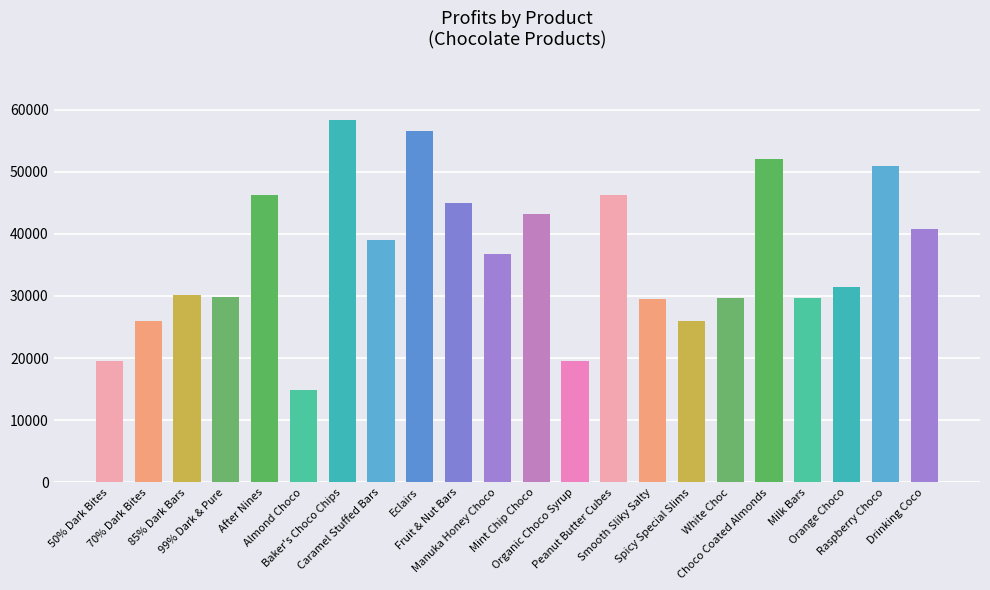

What is the sum of all values?

801165.3